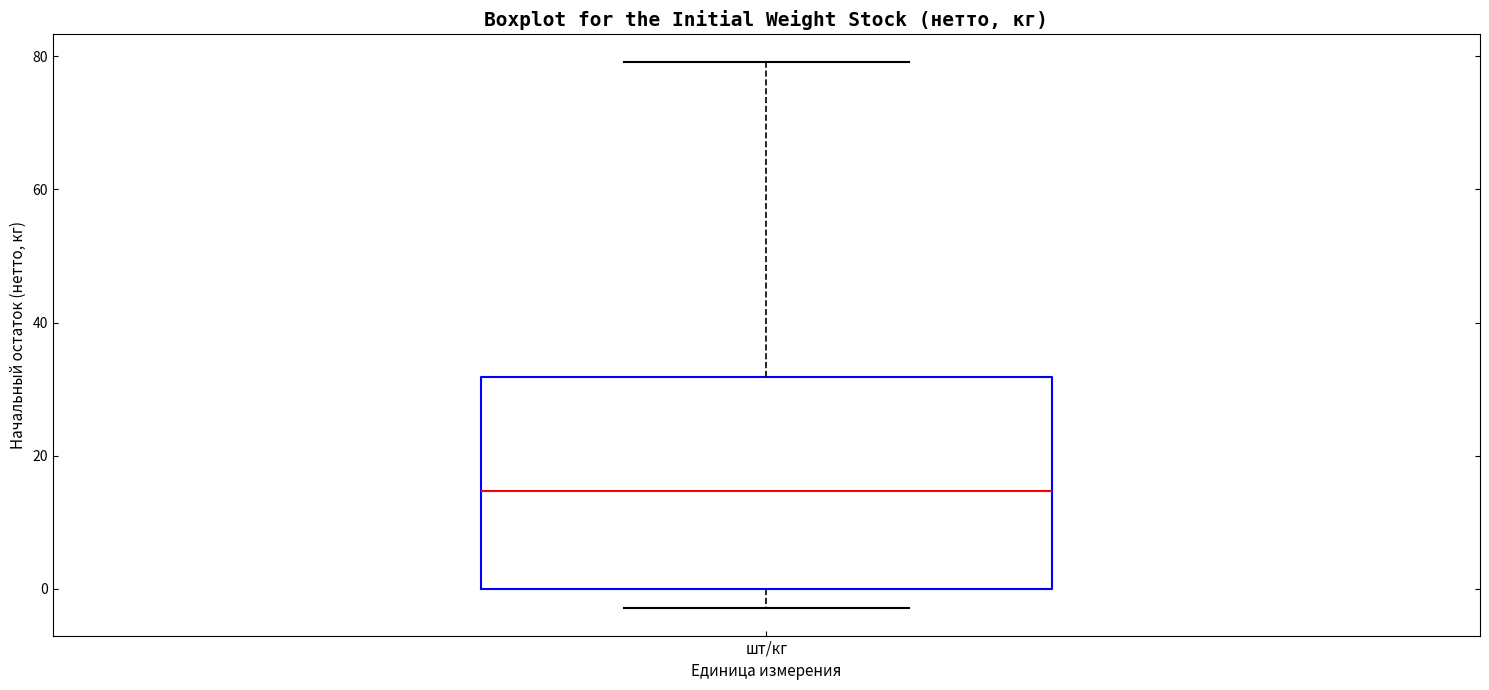

Read this box plot against the y-axis: the position of the median line, the range covered by the box, and the ends of both whiskers. The values are not printed on the chart, so give them approximately, as read against the axis.

median 14, box 0 to 32, whiskers -2 to 80